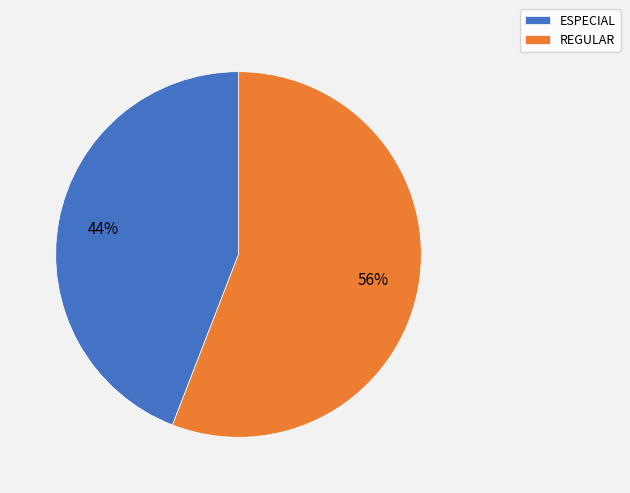

The REGULAR slice represents 43% of the pie. True or false?

False